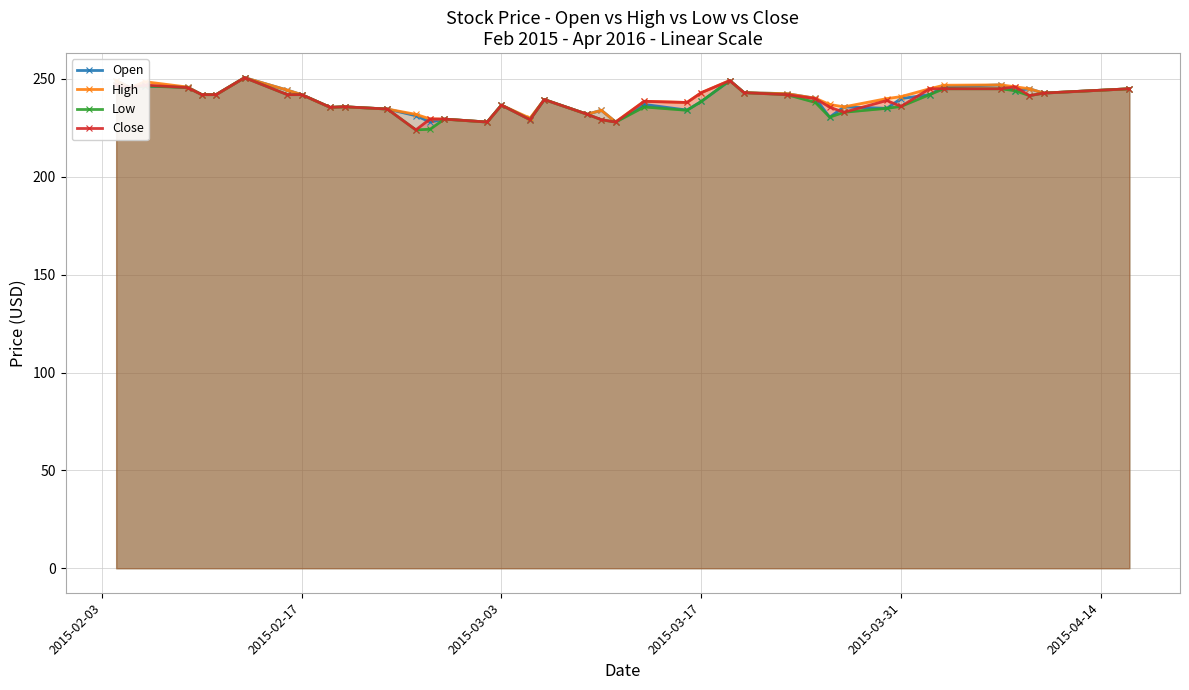

True or false: Close and Low cross at least once.

False